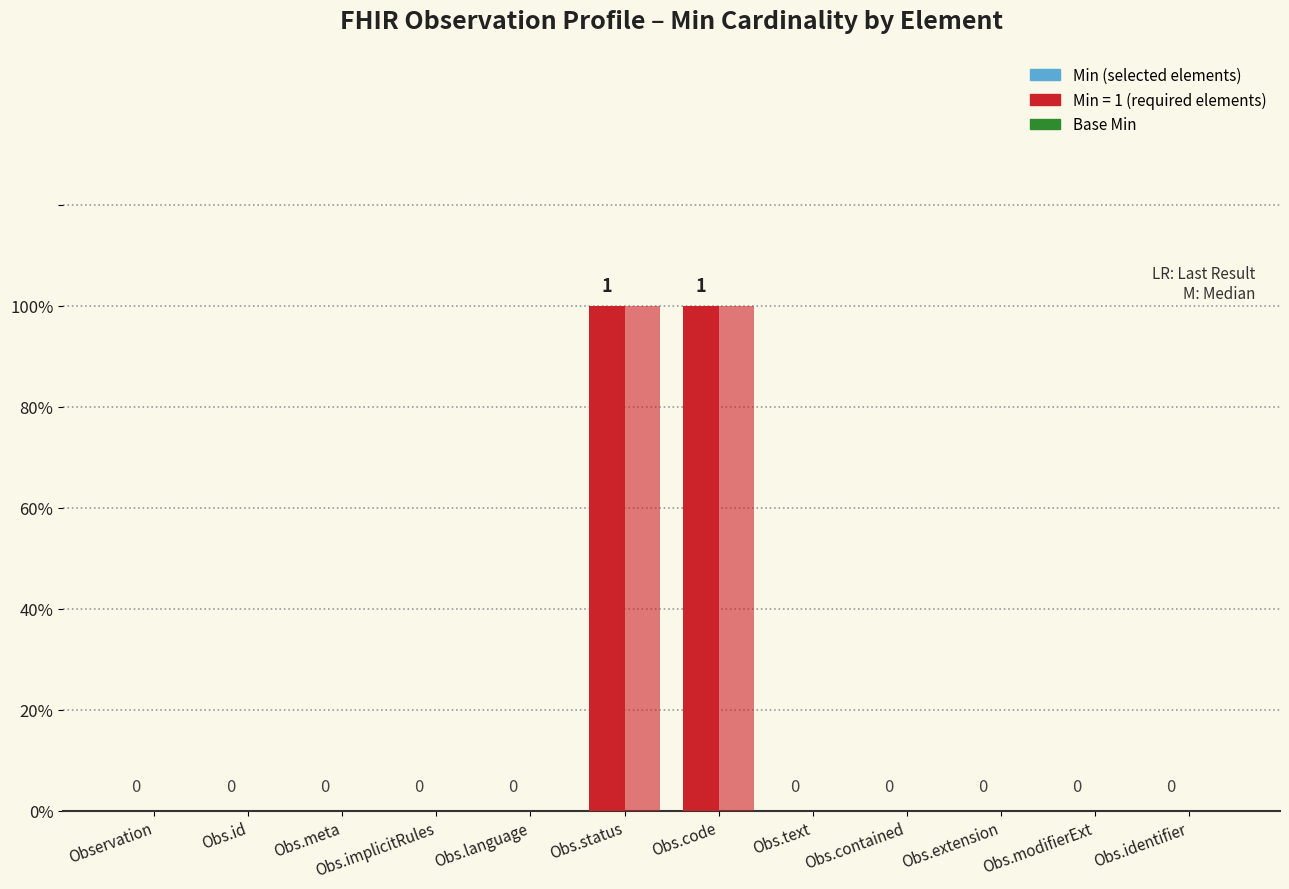

Are the bars horizontal?

No